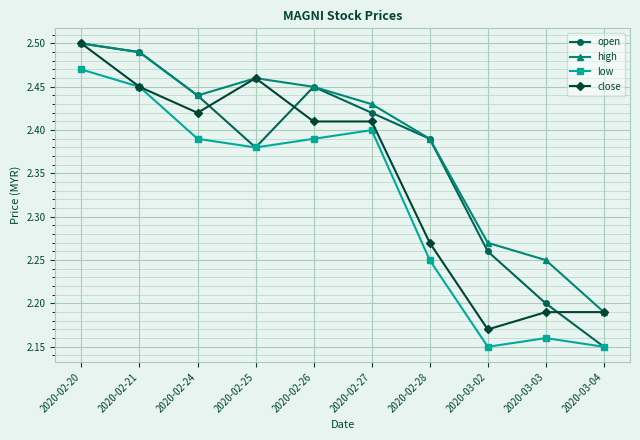

Which series changed the most between 2020-02-21 and 2020-02-27?

open